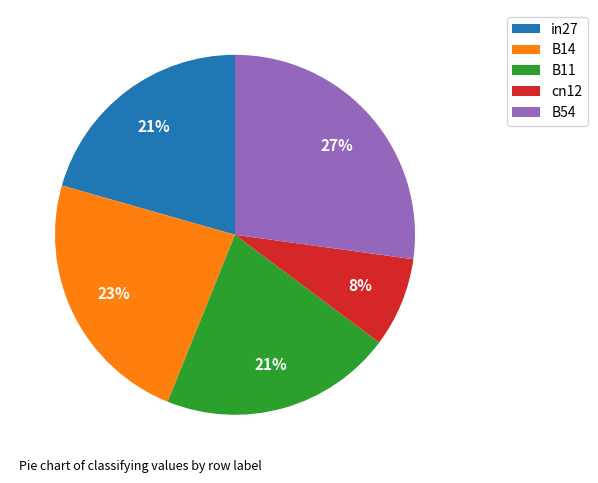

To the nearest percent, what is the combined percentage of cn12 and B54?

35%